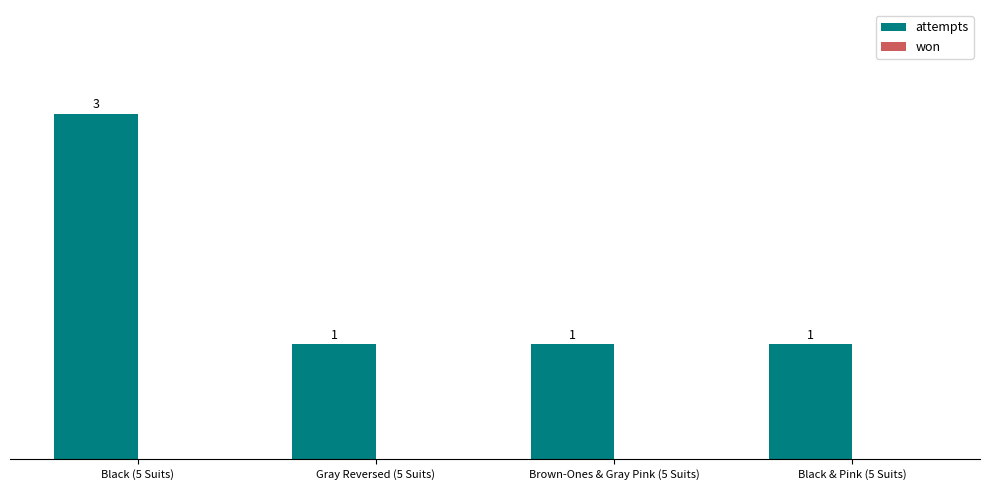

How many data points does each series have?

4